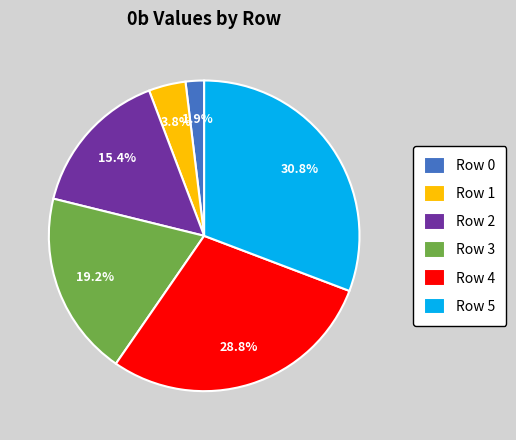

To the nearest percent, what is the combined percentage of Row 1 and Row 0?

6%